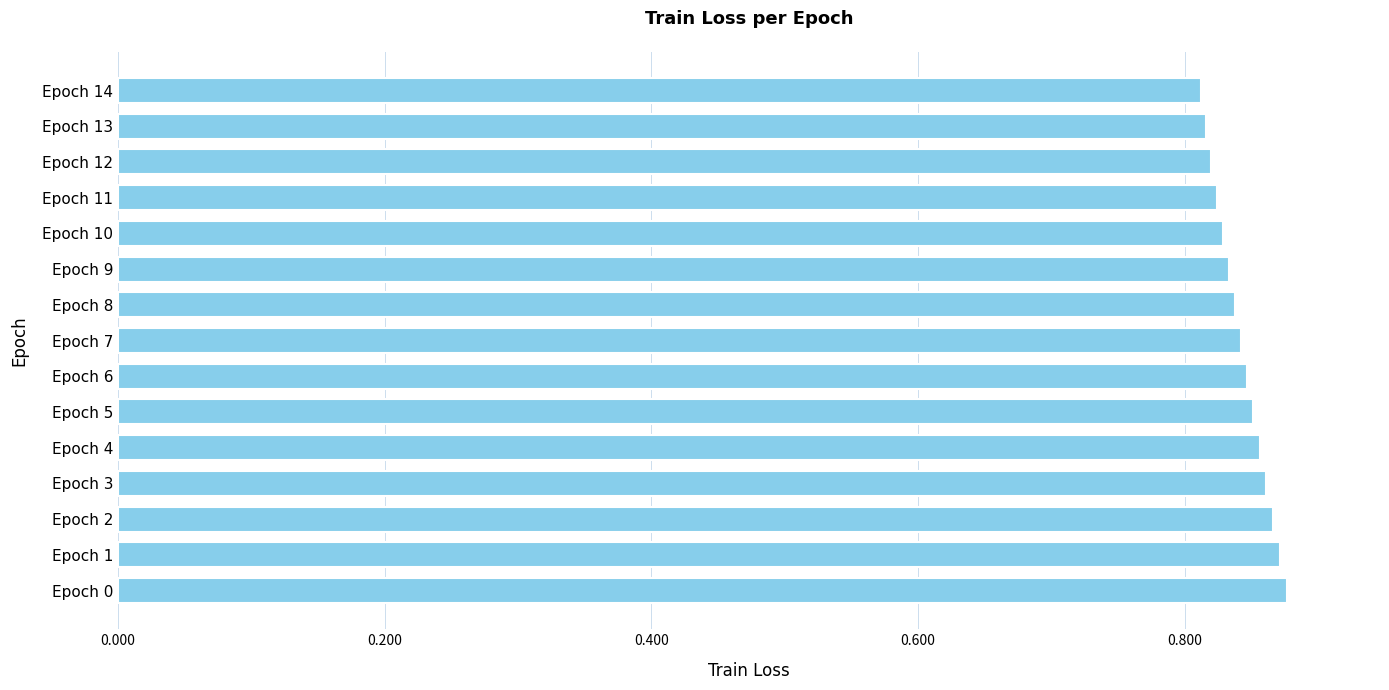

What is the sum of all values?

12.6